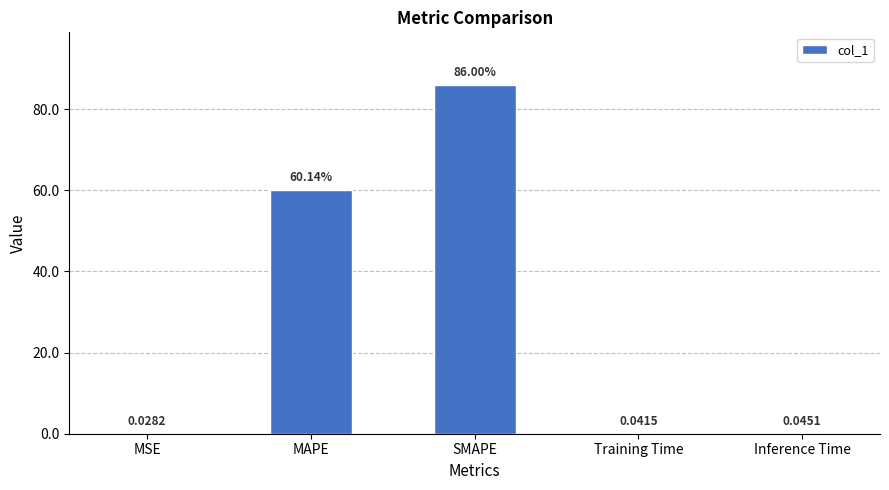

What is the sum of all values?

146.2